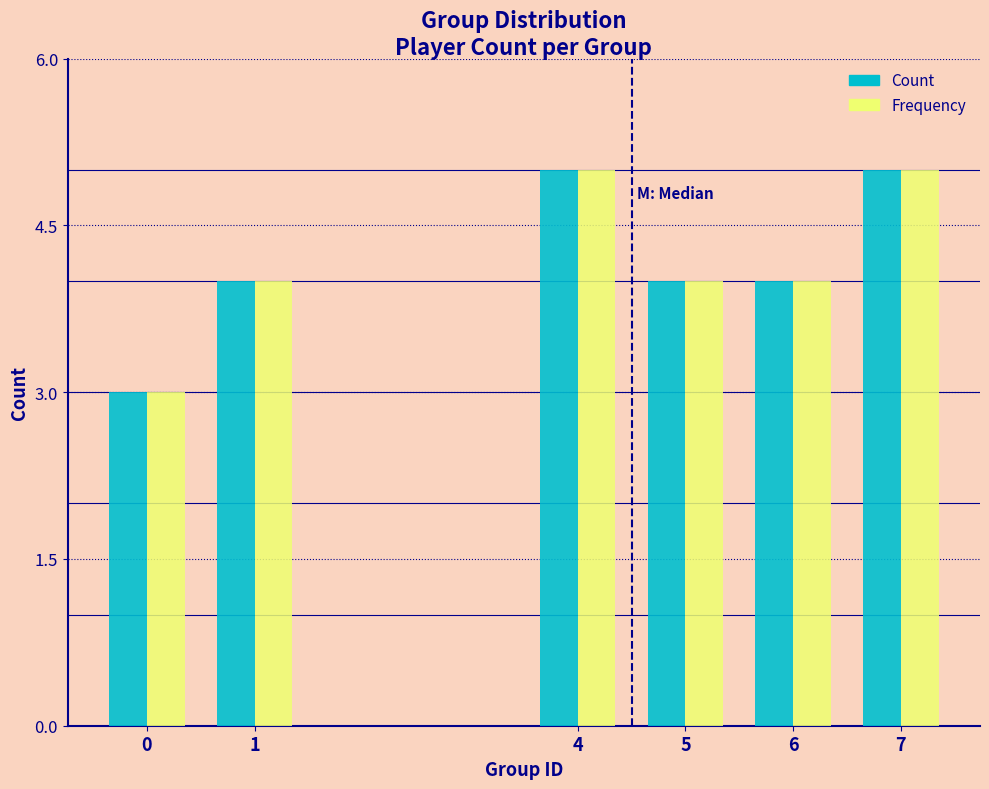

Reading left to right, transcribe all the data shown in this chart.

Count: 0=3	1=4	4=5	5=4	6=4	7=5
Frequency: 0=3	1=4	4=5	5=4	6=4	7=5